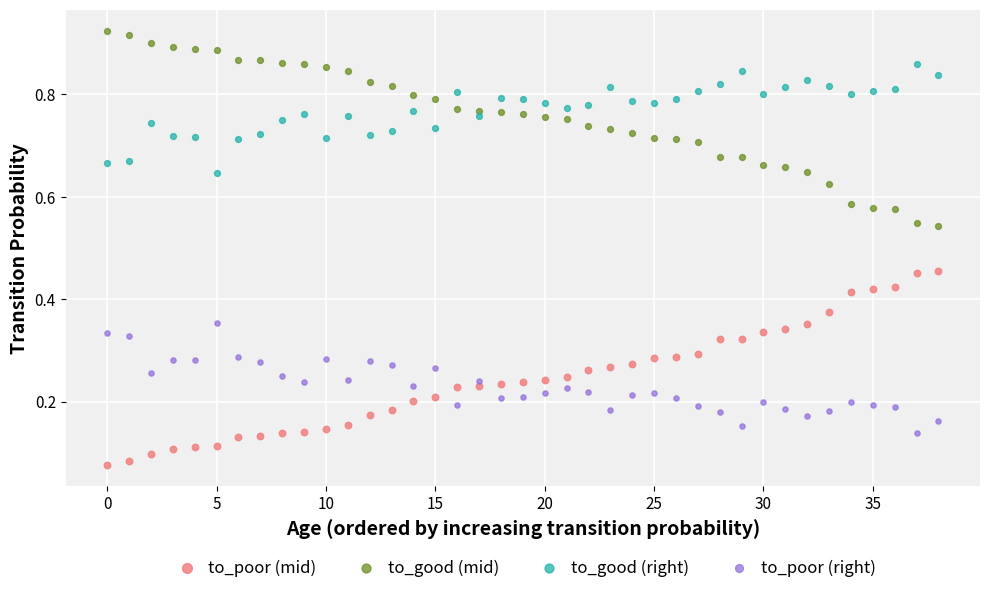

Which series contains the lowest Y value?

to_poor (mid)